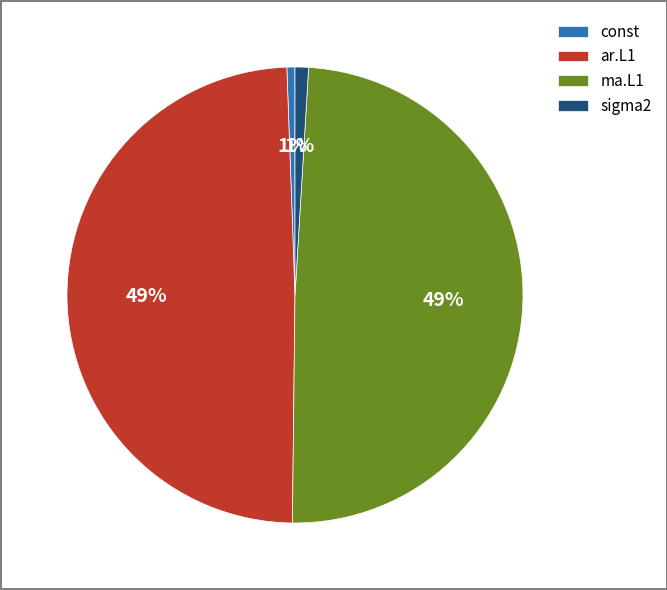

True or false: const accounts for 9% of the total.

False